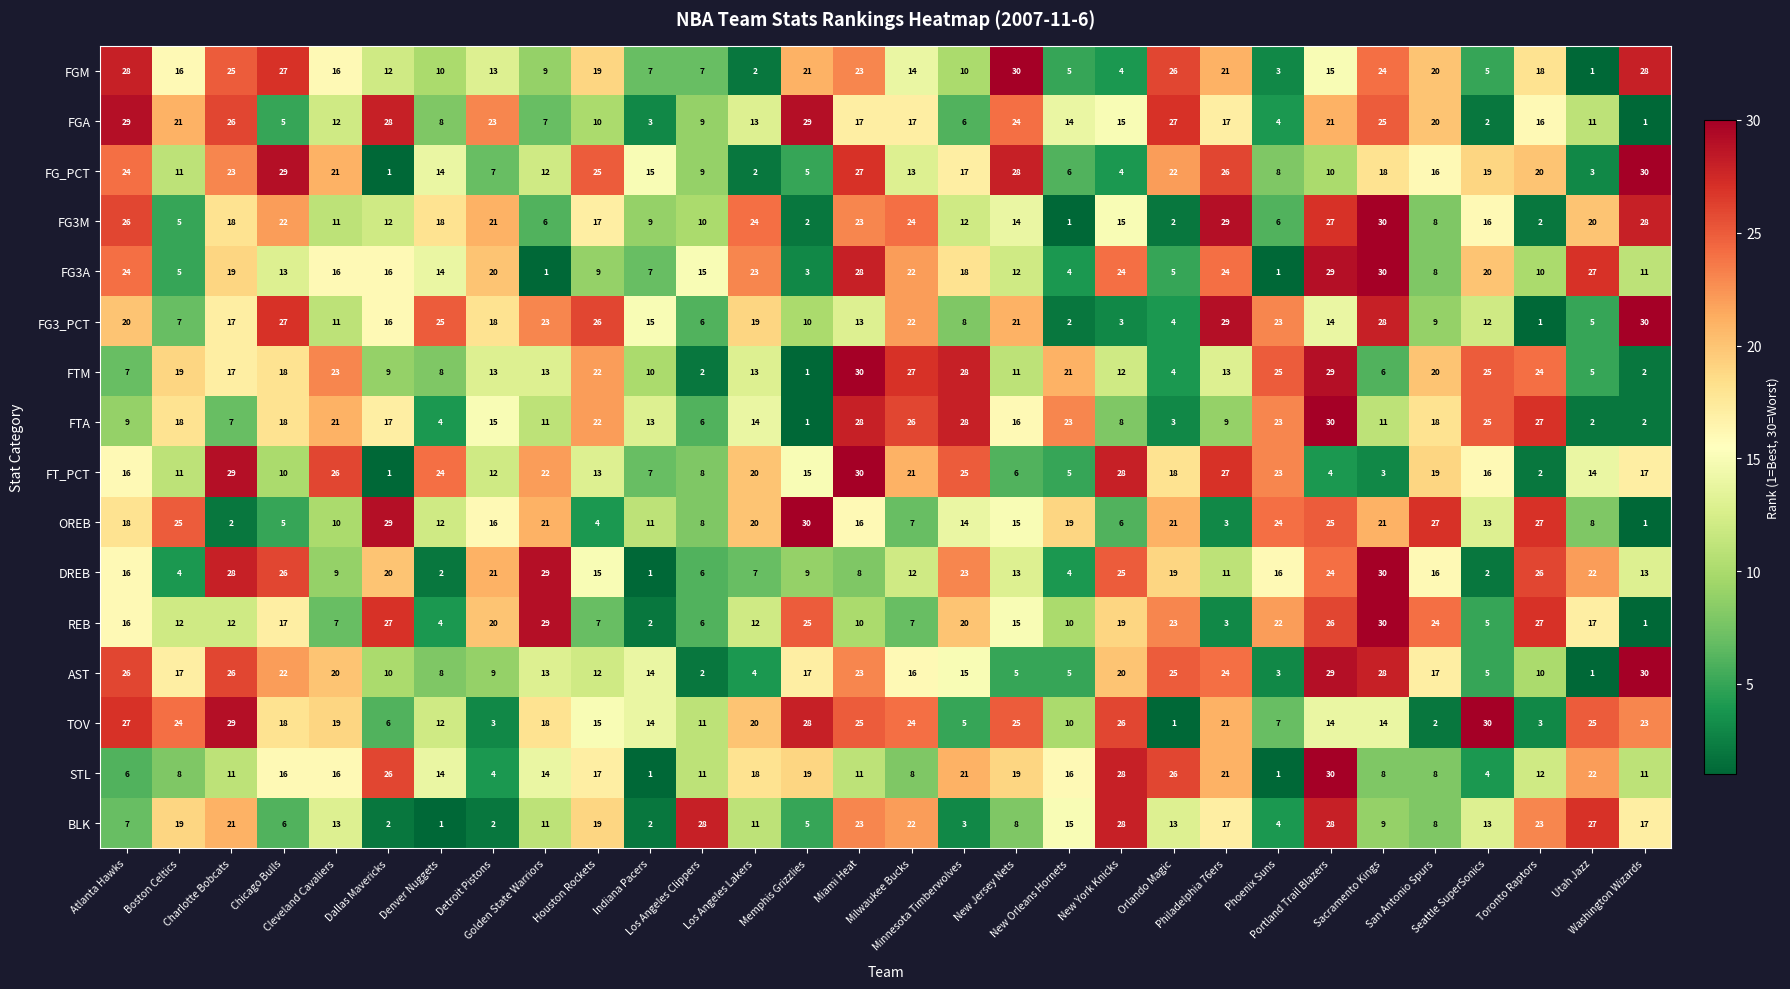

What is the average value of the STL series?

14